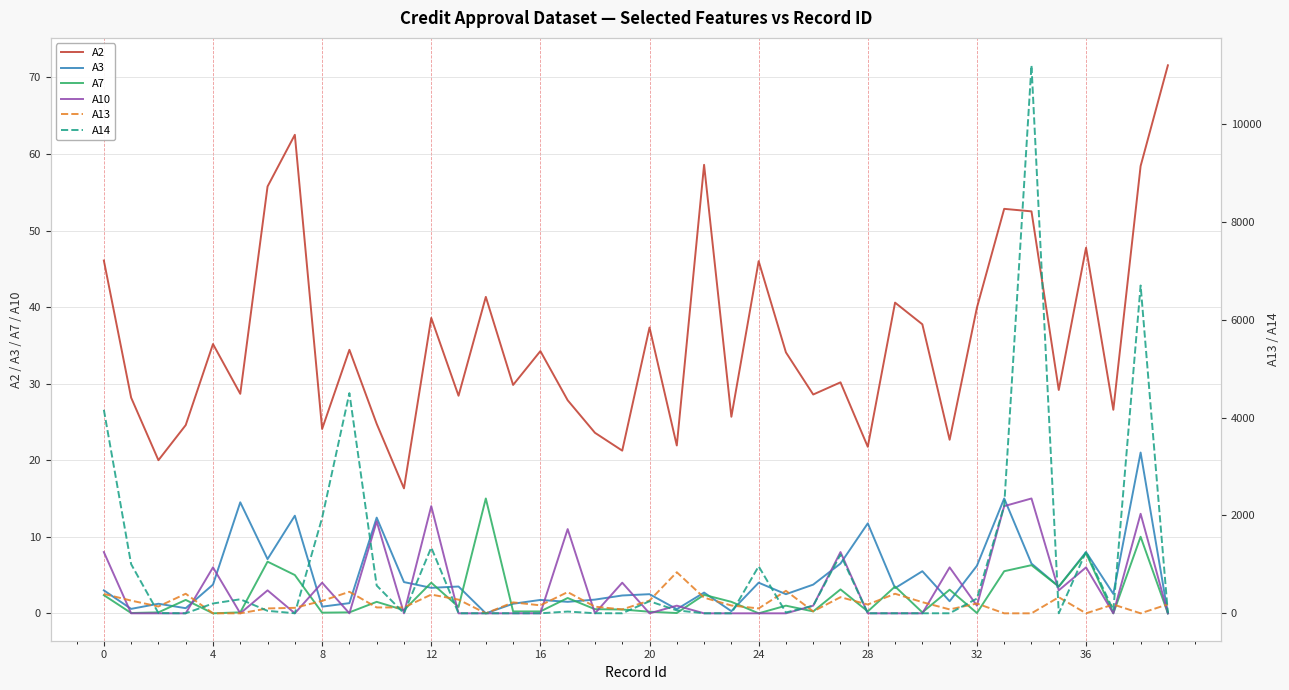

How many interior local valleys does the A7 series have?

13